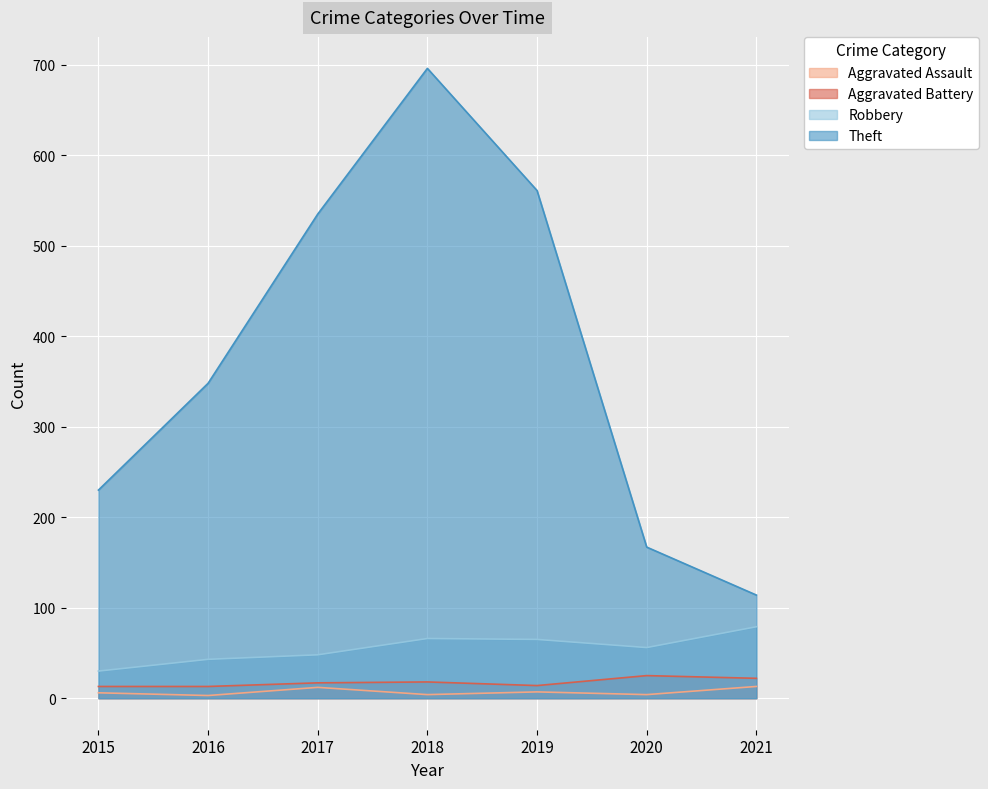

At which label is Robbery closest to 54?

2020